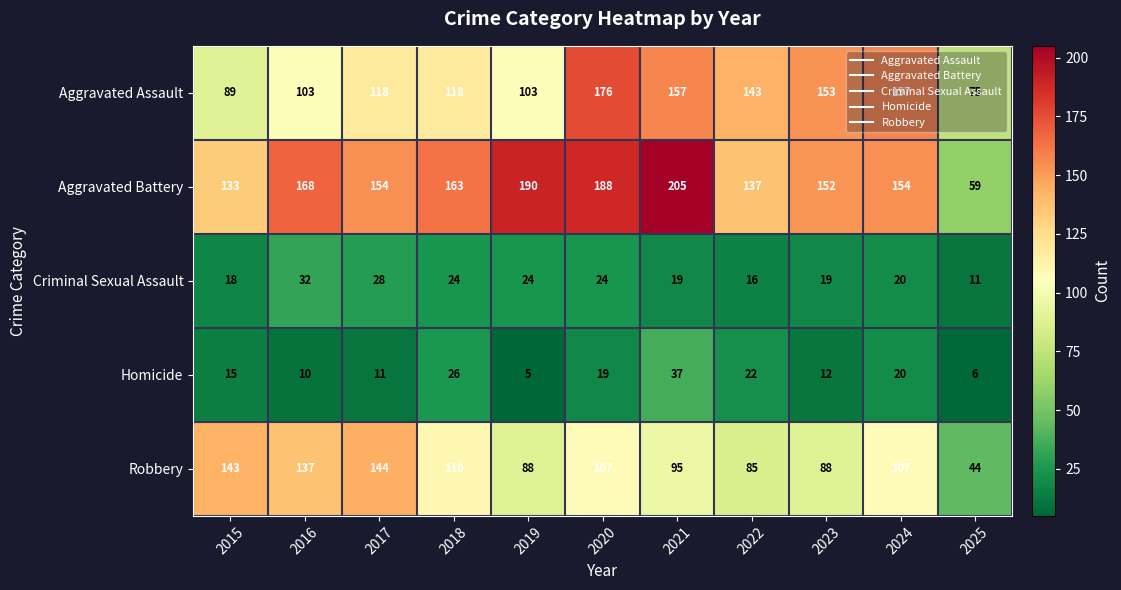

What is the maximum value for Homicide?

37